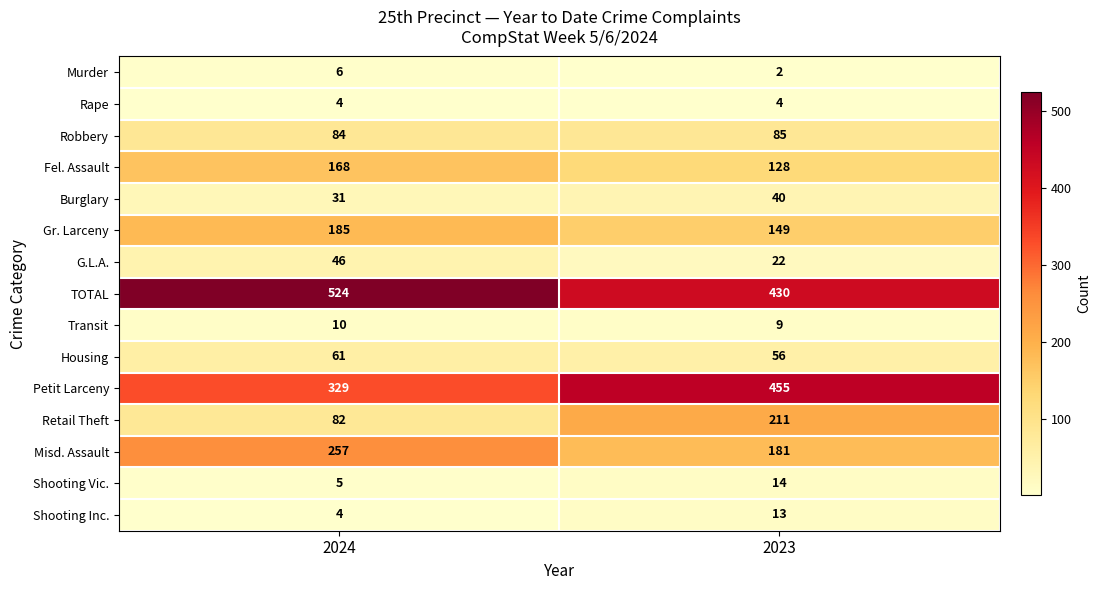

The value of Retail Theft at 2024 is 82. True or false?

True